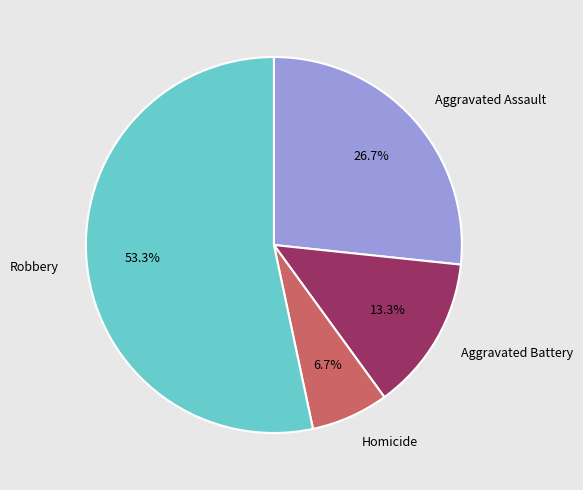

Which category has the smallest portion of the pie?

Homicide